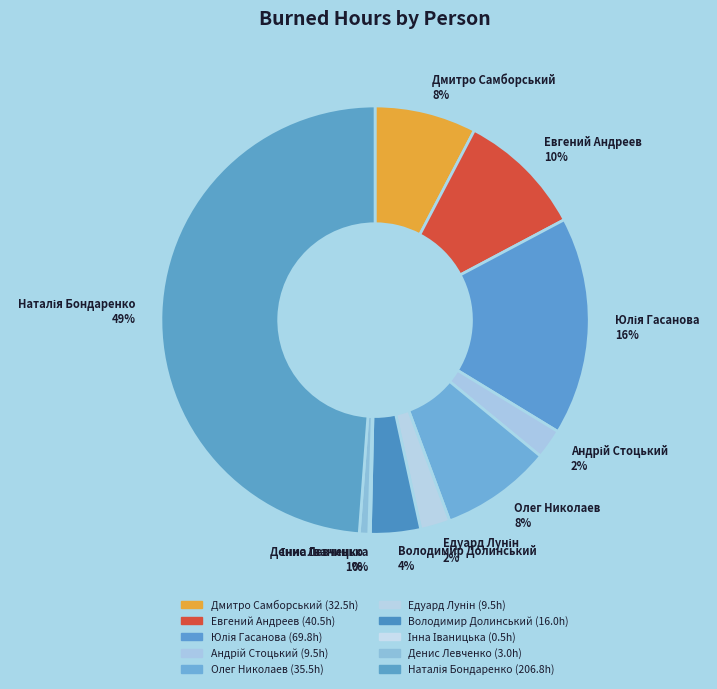

Is there a majority slice in this chart?

No